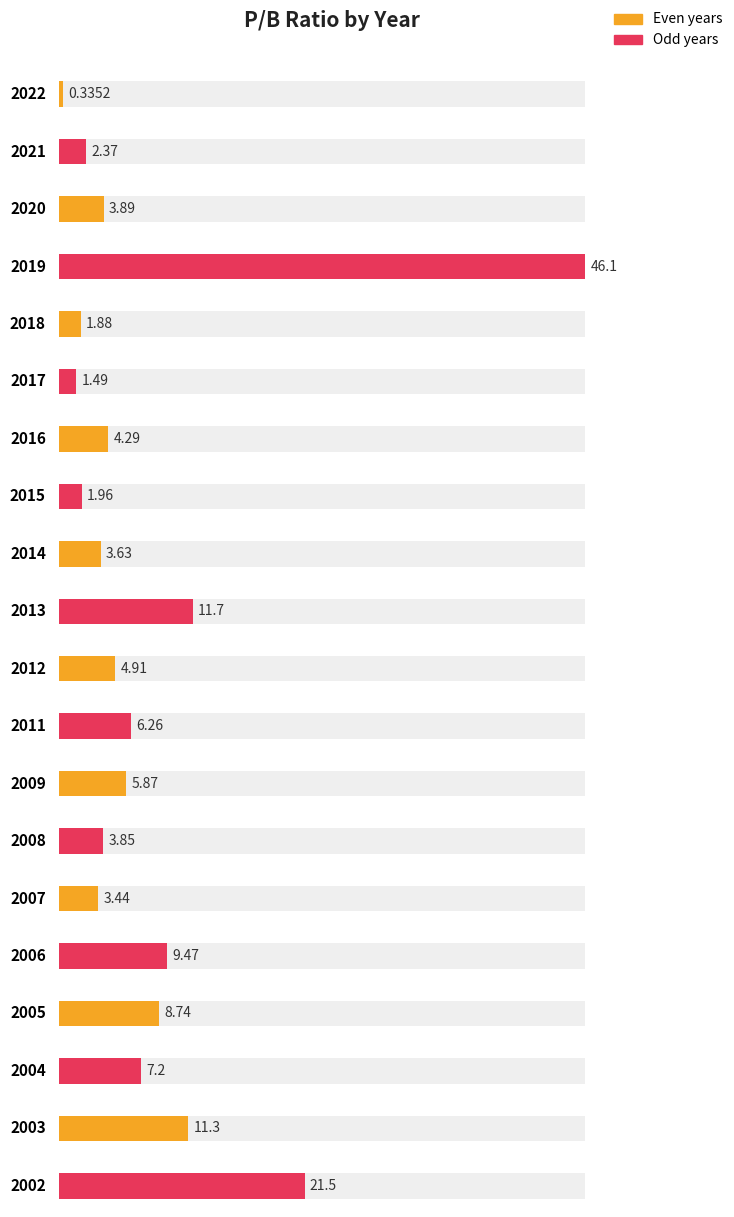

Reading left to right, transcribe all the data shown in this chart.

0.3	2.4	3.9	46.1	1.9	1.5	4.3	2.0	3.6	11.7	4.9	6.3	5.9	3.9	3.4	9.5	8.7	7.2	11.3	21.5